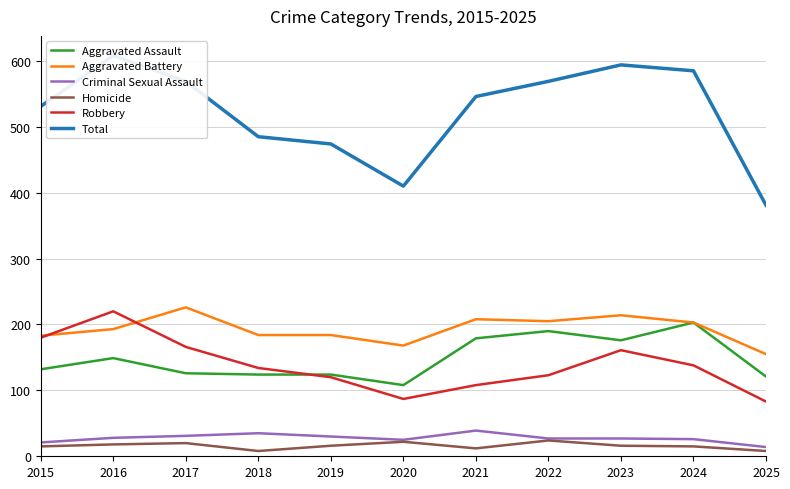

What is the average value of the Aggravated Assault series?

148